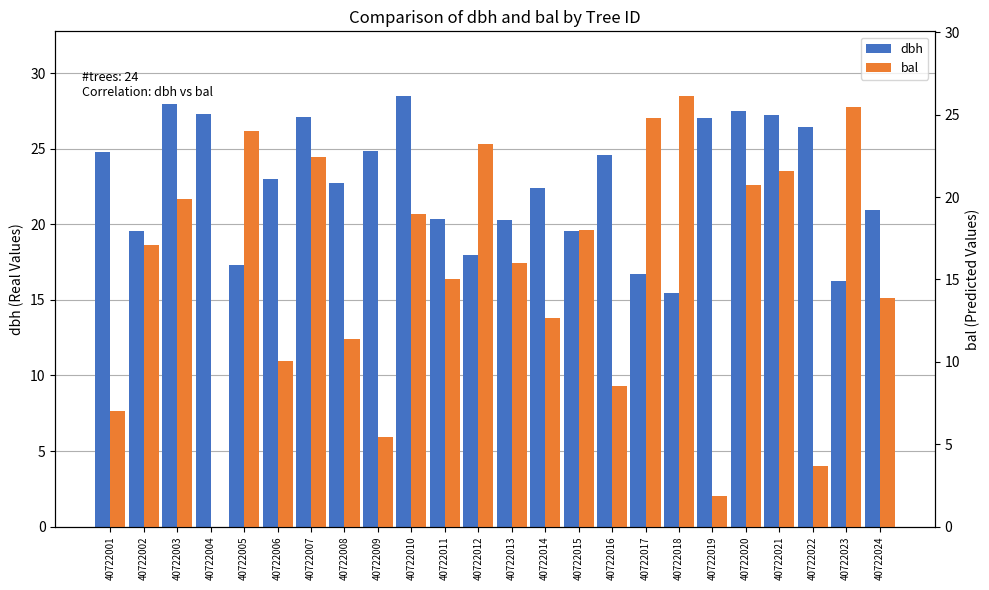

What is the sum of the dbh values at 40722014 and 40722013?

42.7